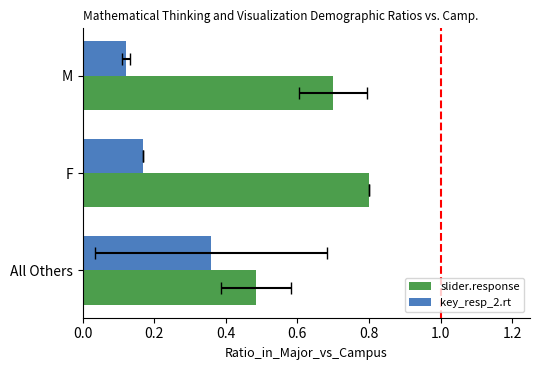

Which has a higher value, All Others or M?

M